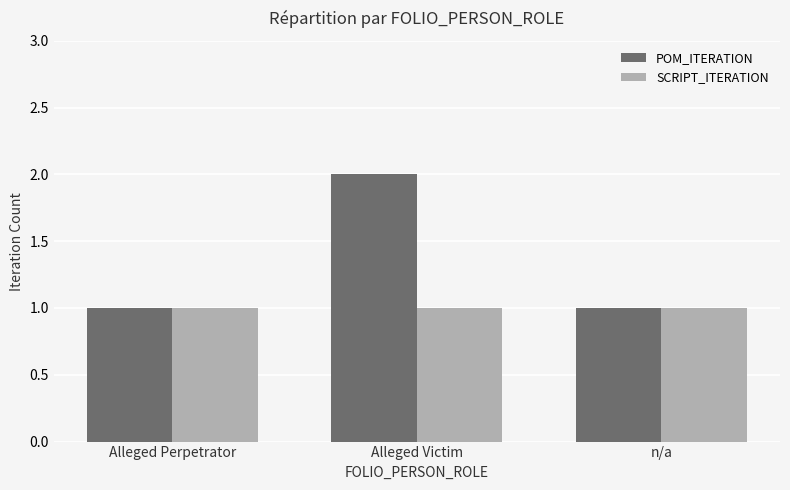

List the series in order of their overall mean, lowest first.

SCRIPT_ITERATION, POM_ITERATION